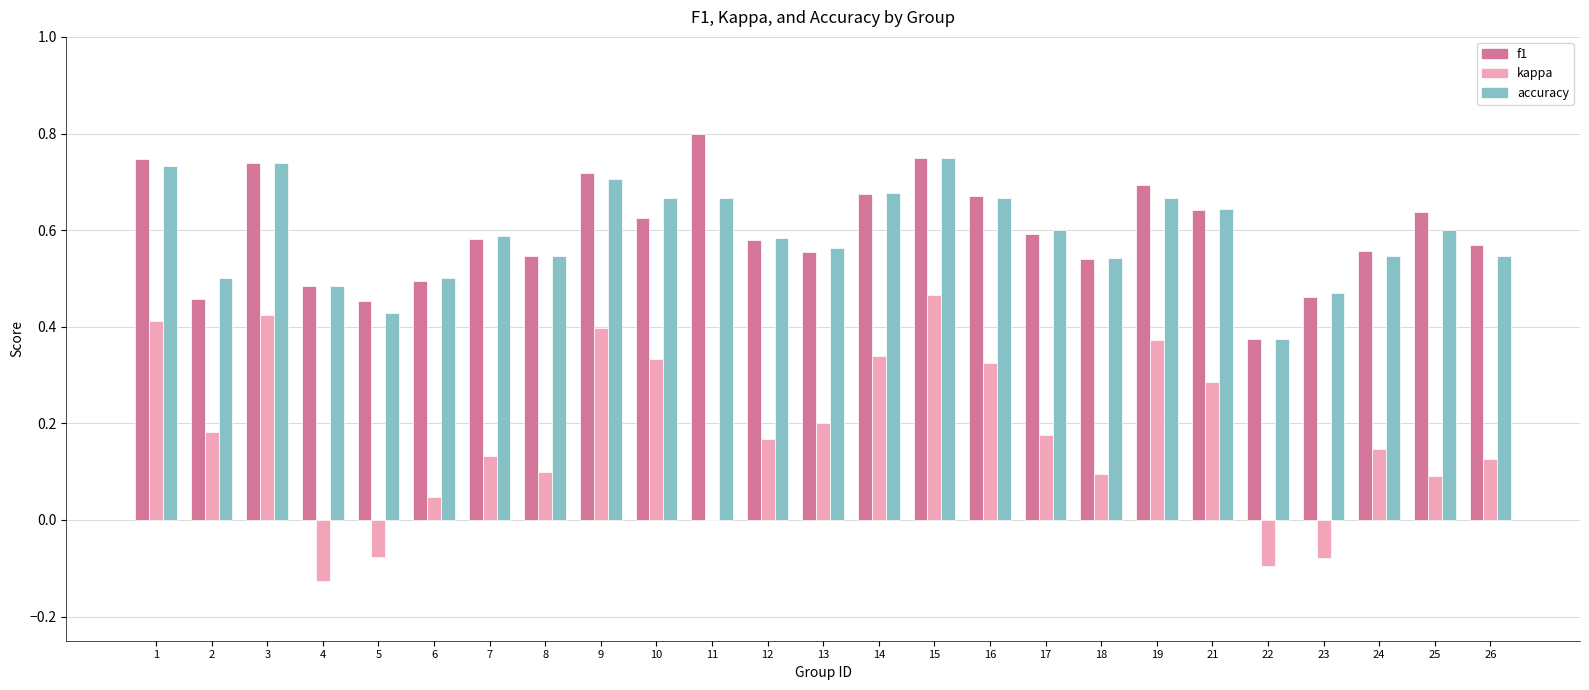

What is the sum of all kappa values?

4.4